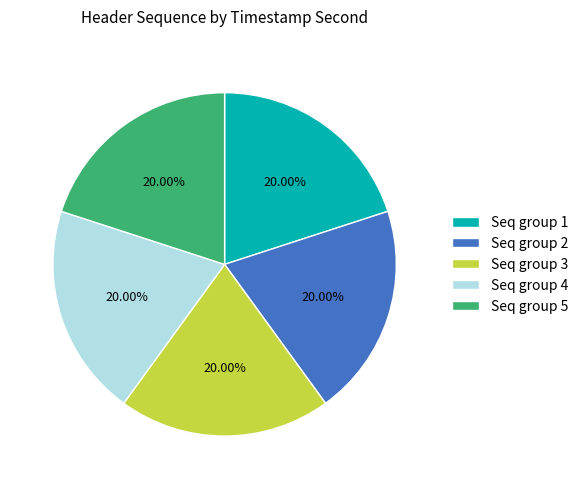

How many slices are in this pie chart?

5